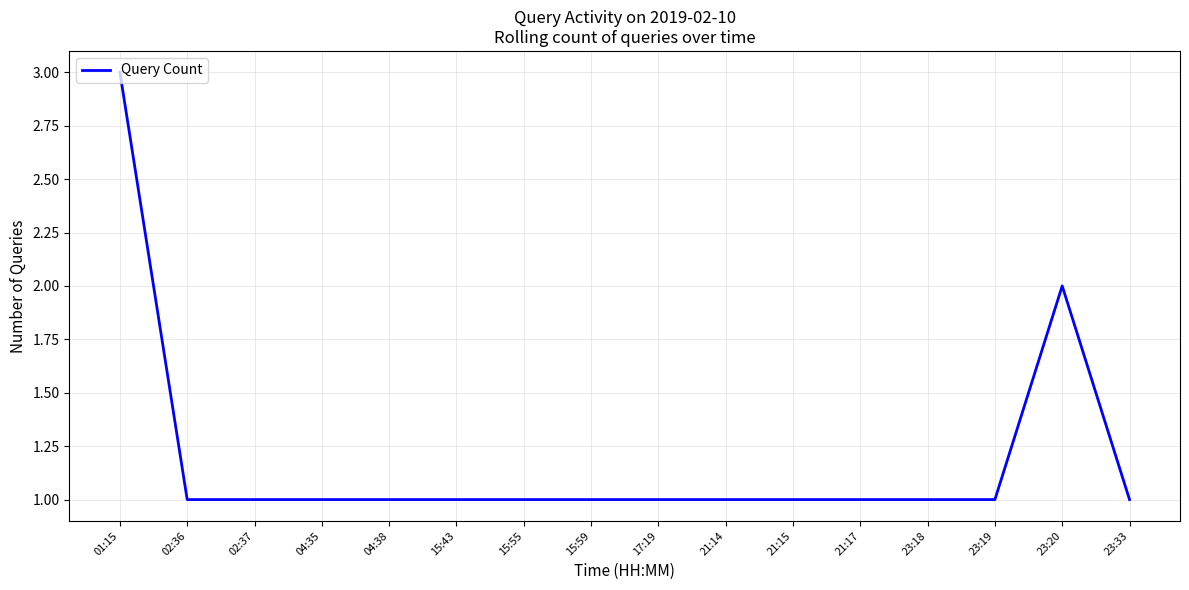

True or false: there are more than 0 points higher than both neighbors.

True